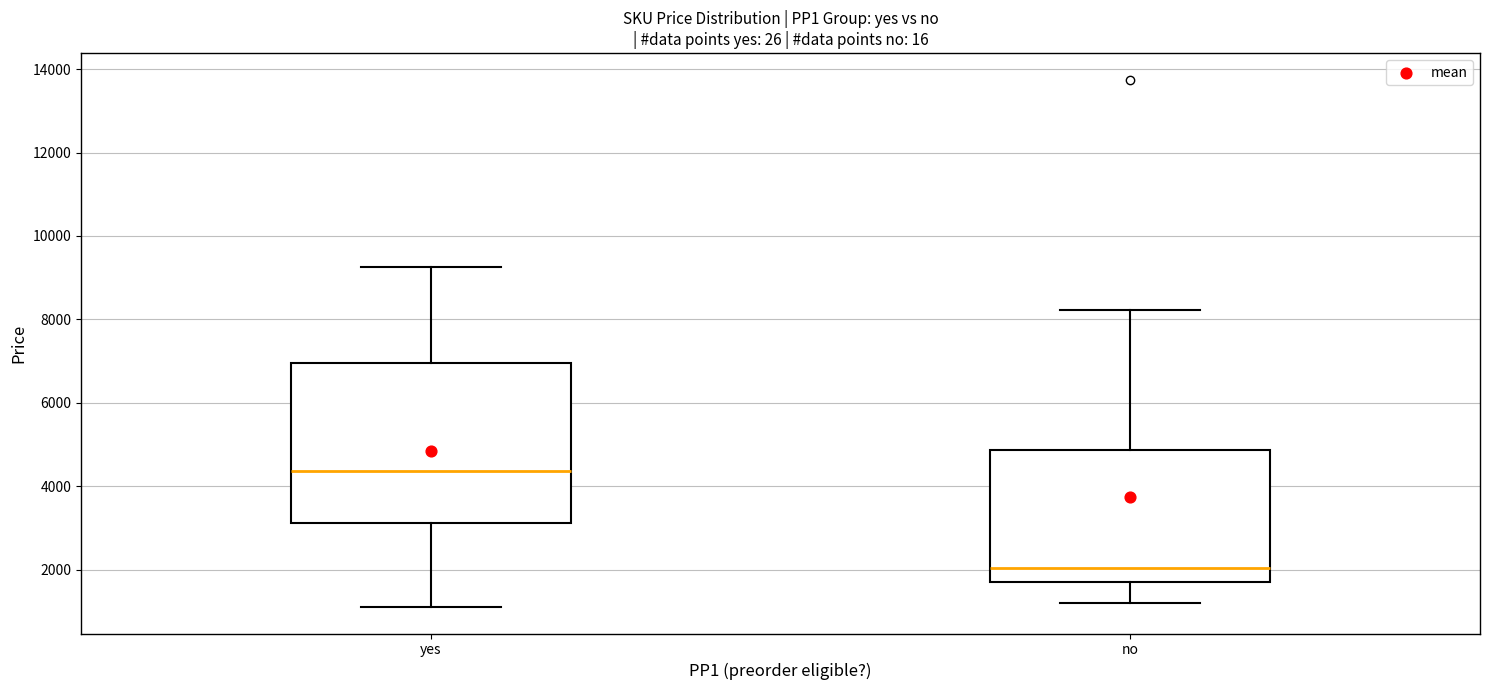

Where is the upper edge of the box for no on the y-axis? The values are not printed on the chart, so give them approximately, as read against the axis.

4800